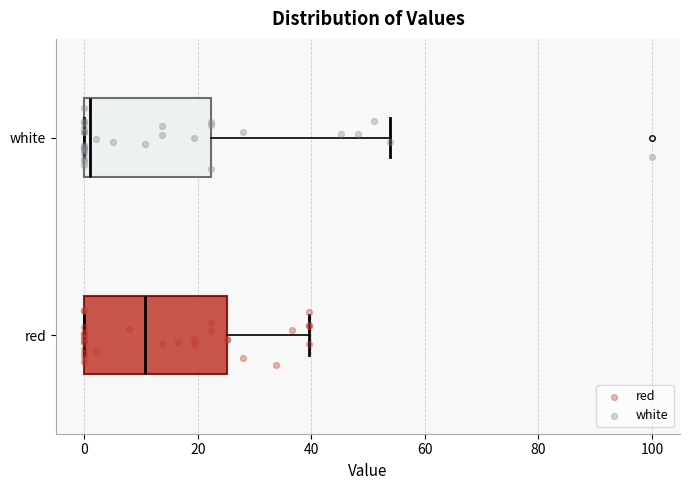

Which box's median line is the furthest to the right?

red